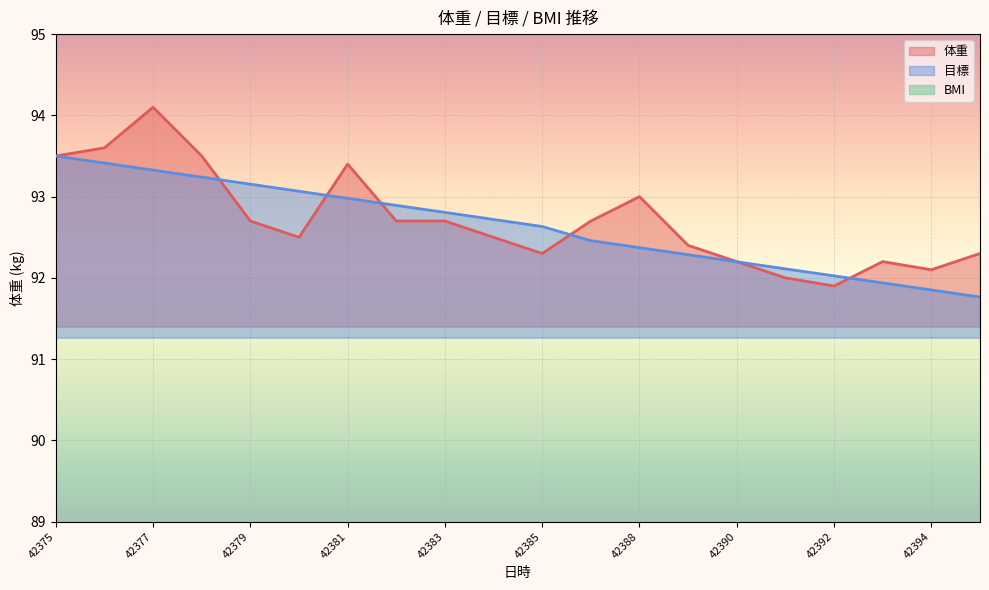

What is the difference between the maximum and second lowest values in the 目標 series?

1.6